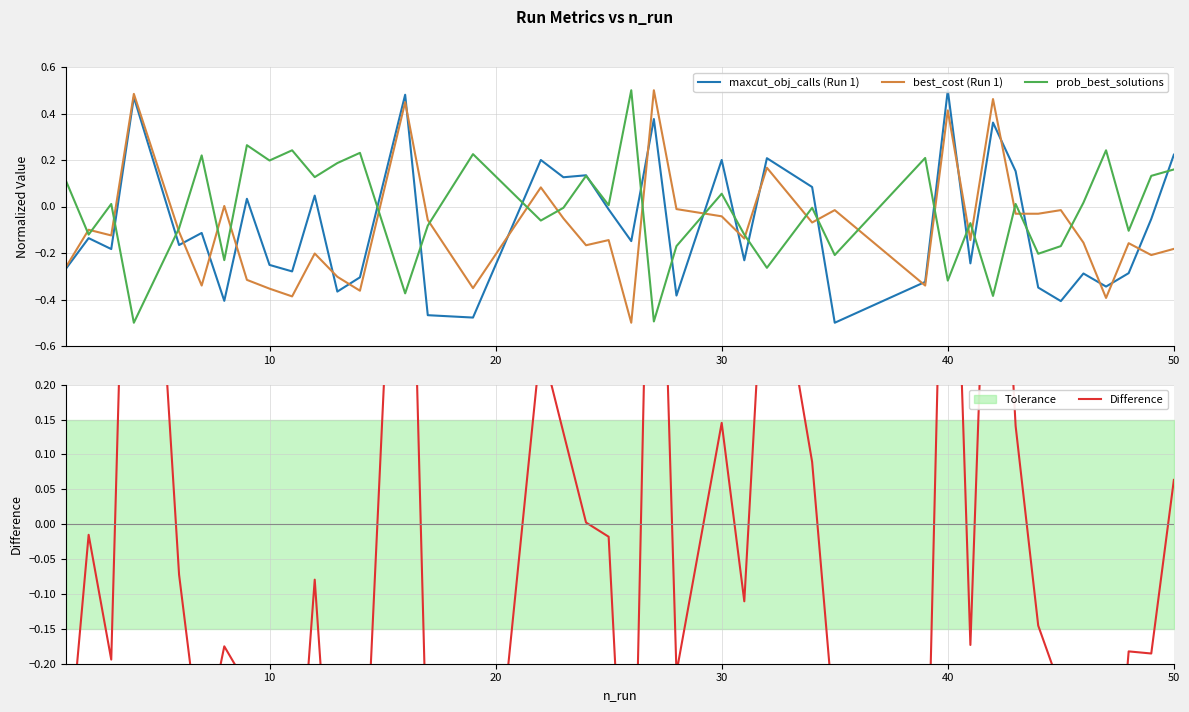

List the series in order of their peak value, highest first.

Difference, maxcut_obj_calls (Run 1), best_cost (Run 1), prob_best_solutions